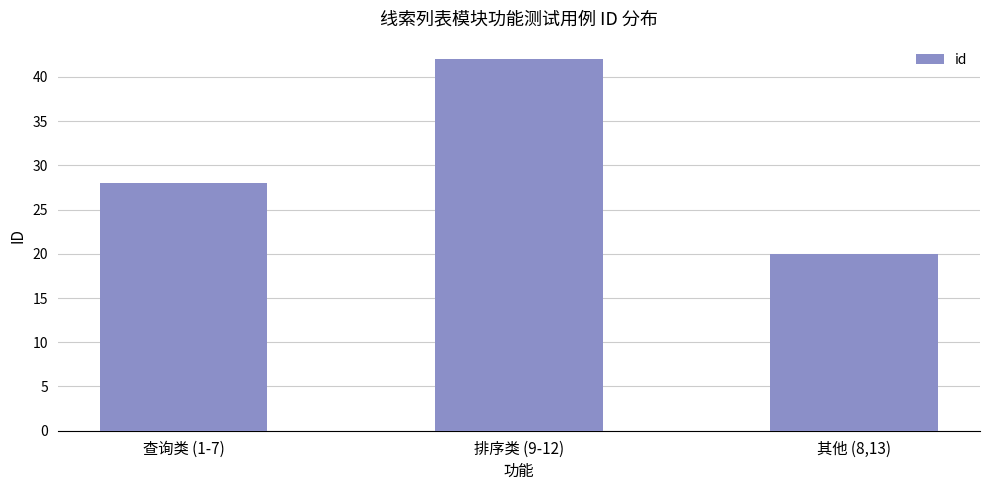

What is the ratio of the value at 排序类 (9-12) to the value at 其他 (8,13)?

2.1